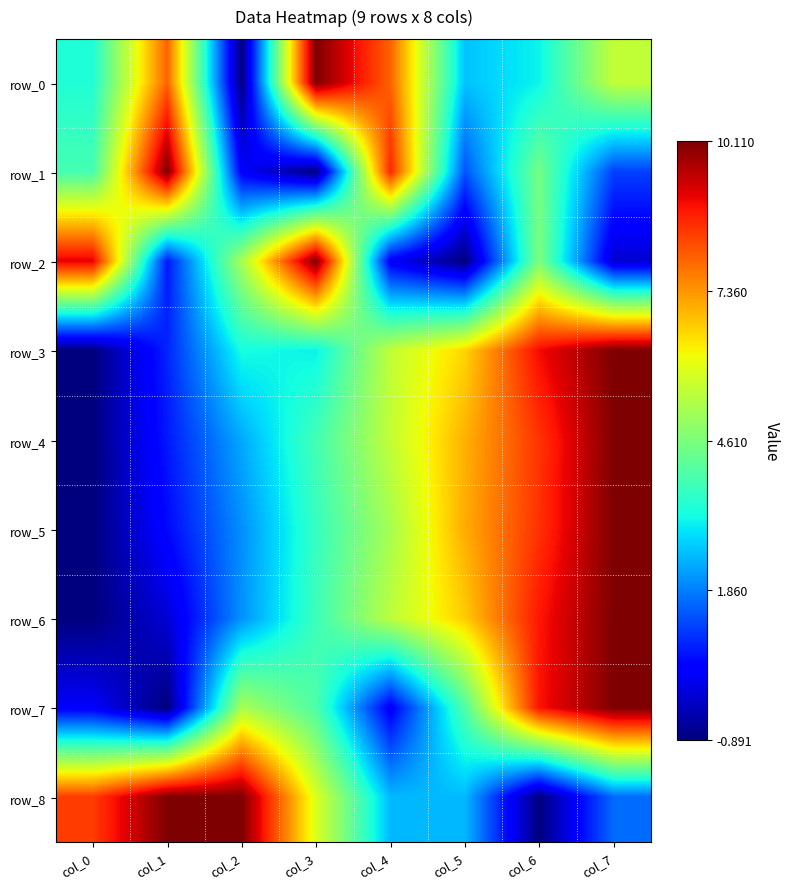

At which category does the chart reach its peak across all series?

col_3